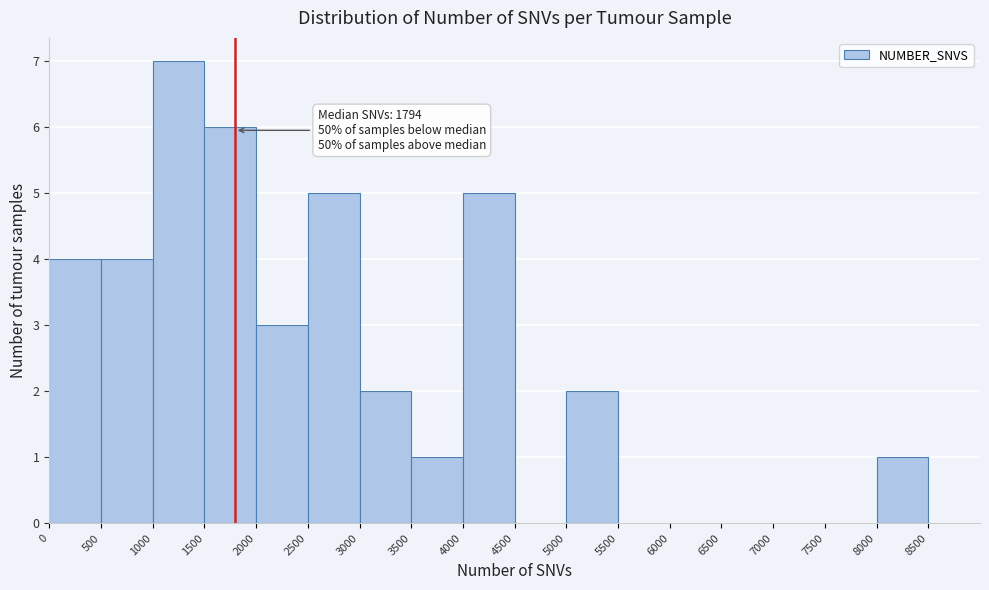

Over which range of the x-axis is the bar tallest?

1000 to 1500